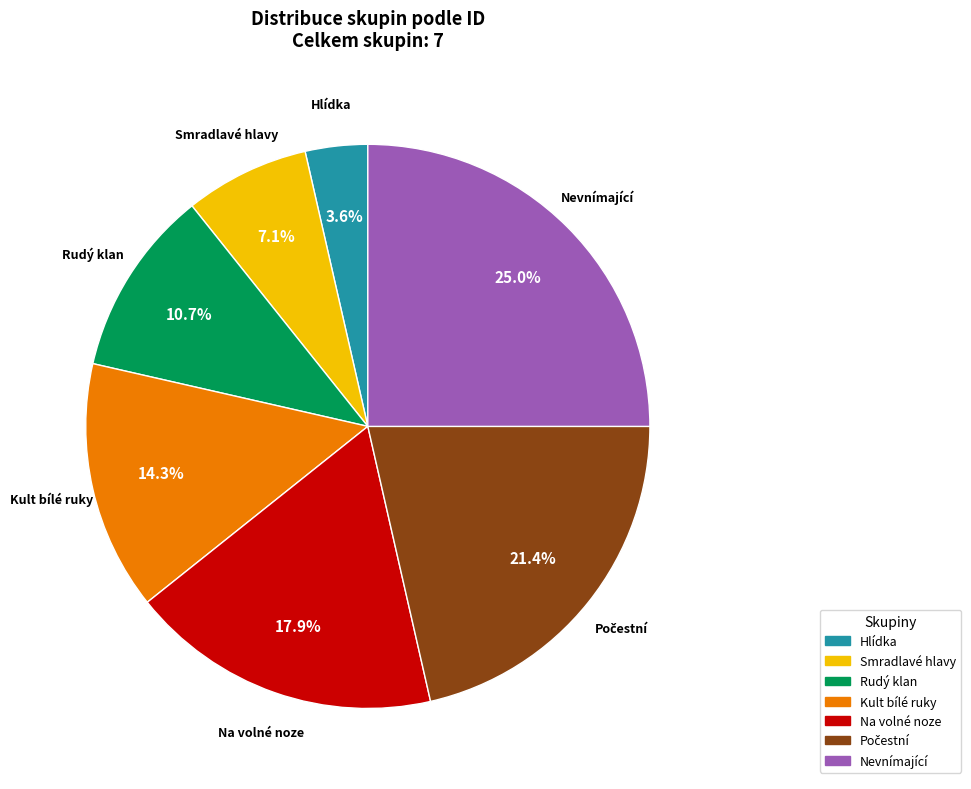

What is the largest slice in the pie chart?

Nevnímající